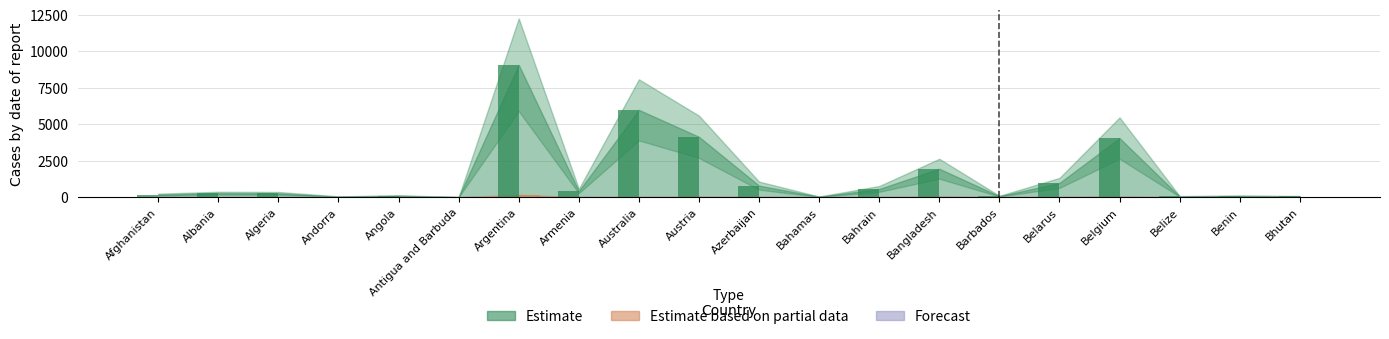

What position from the left is Afghanistan?

1